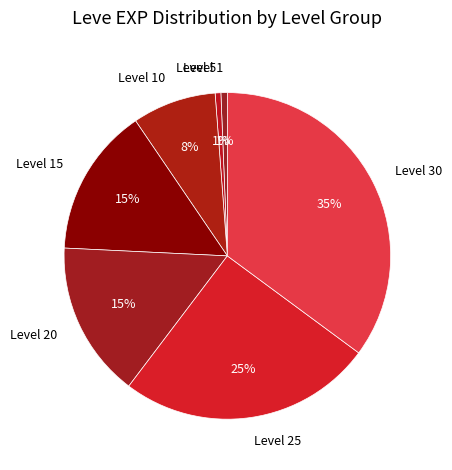

To the nearest percent, what is the average slice percentage?

14%